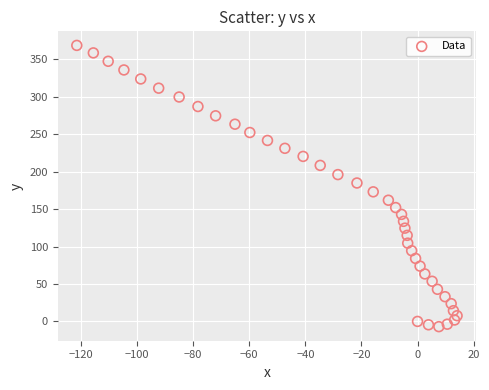

What is the range of X values (max minus min)?

135.6